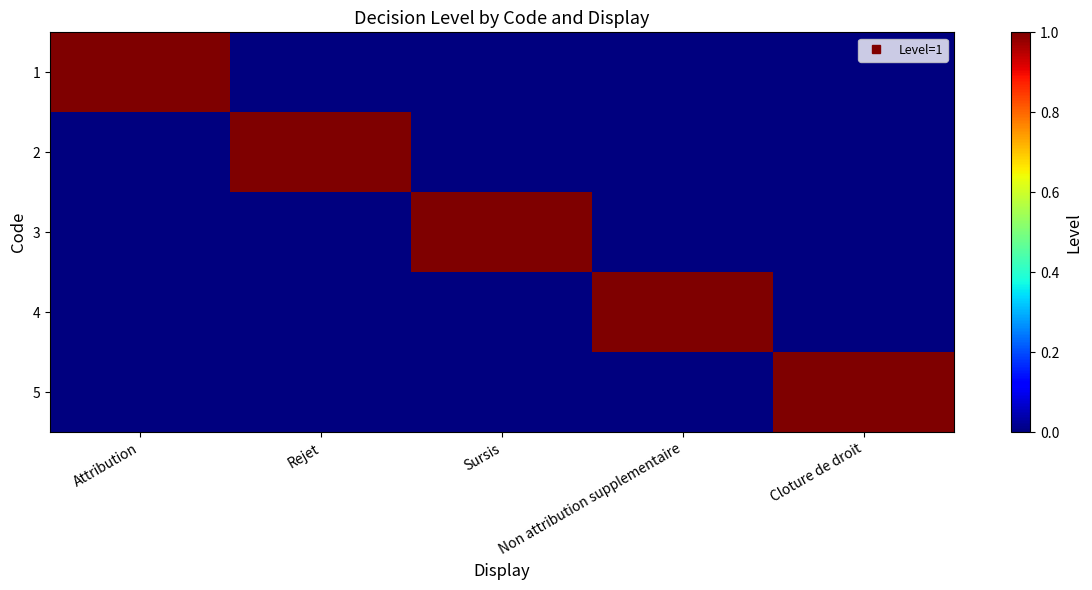

Reading right to left, transcribe all the data shown in this chart.

1: Cloture de droit=0	Non attribution supplementaire=0	Sursis=0	Rejet=0	Attribution=1
2: Cloture de droit=0	Non attribution supplementaire=0	Sursis=0	Rejet=1	Attribution=0
3: Cloture de droit=0	Non attribution supplementaire=0	Sursis=1	Rejet=0	Attribution=0
4: Cloture de droit=0	Non attribution supplementaire=1	Sursis=0	Rejet=0	Attribution=0
5: Cloture de droit=1	Non attribution supplementaire=0	Sursis=0	Rejet=0	Attribution=0